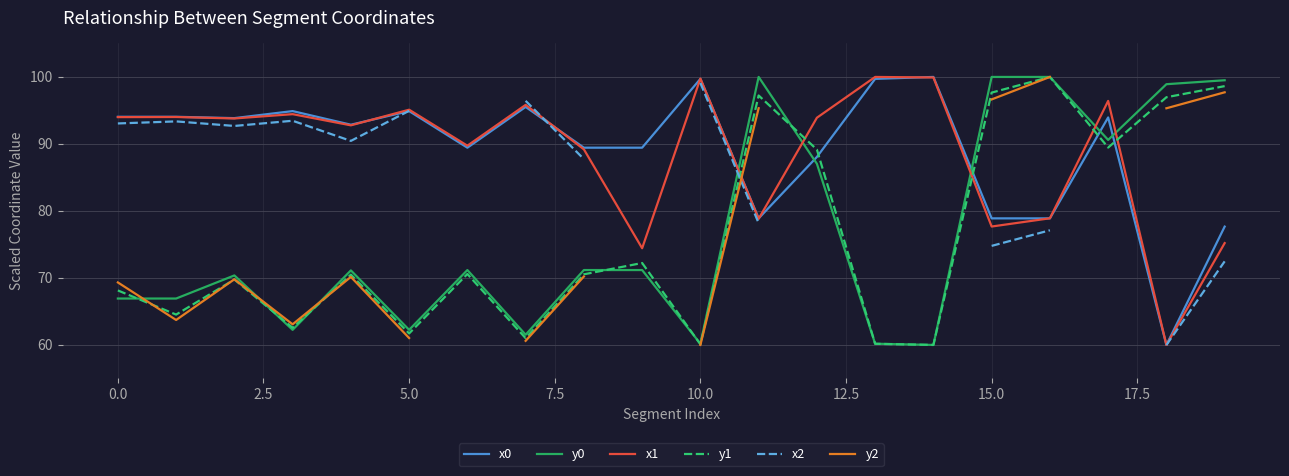

How many intersections are there between x1 and y0?

5